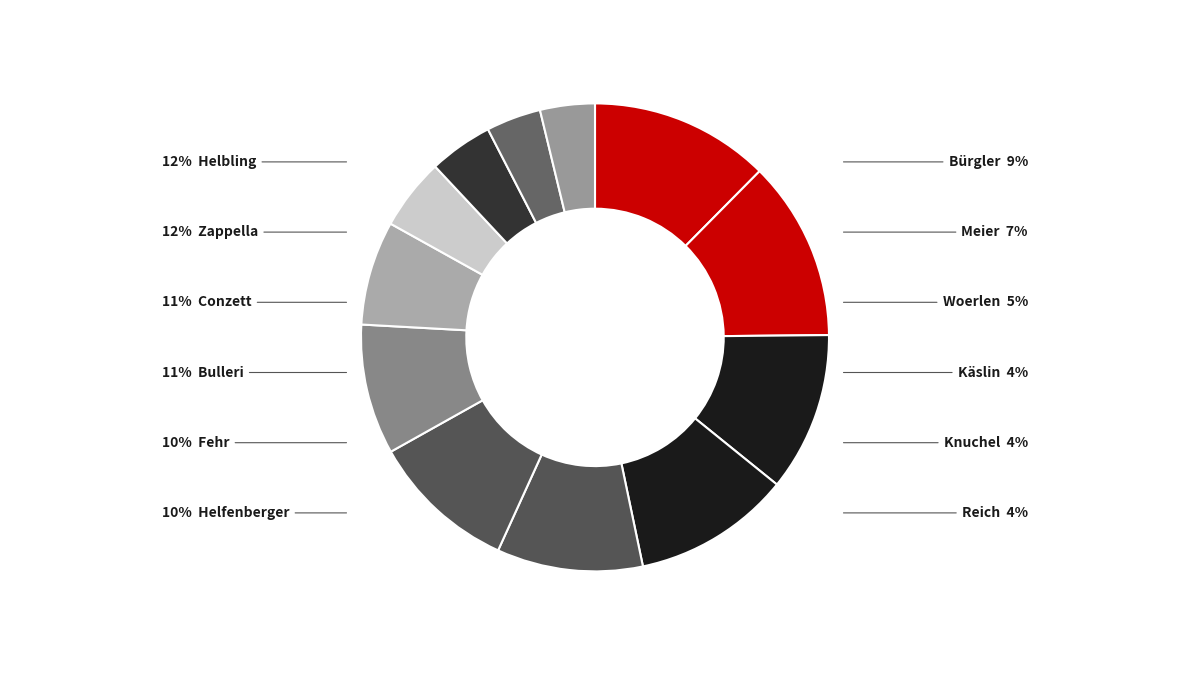

Which category has the biggest portion of the pie?

Helbling